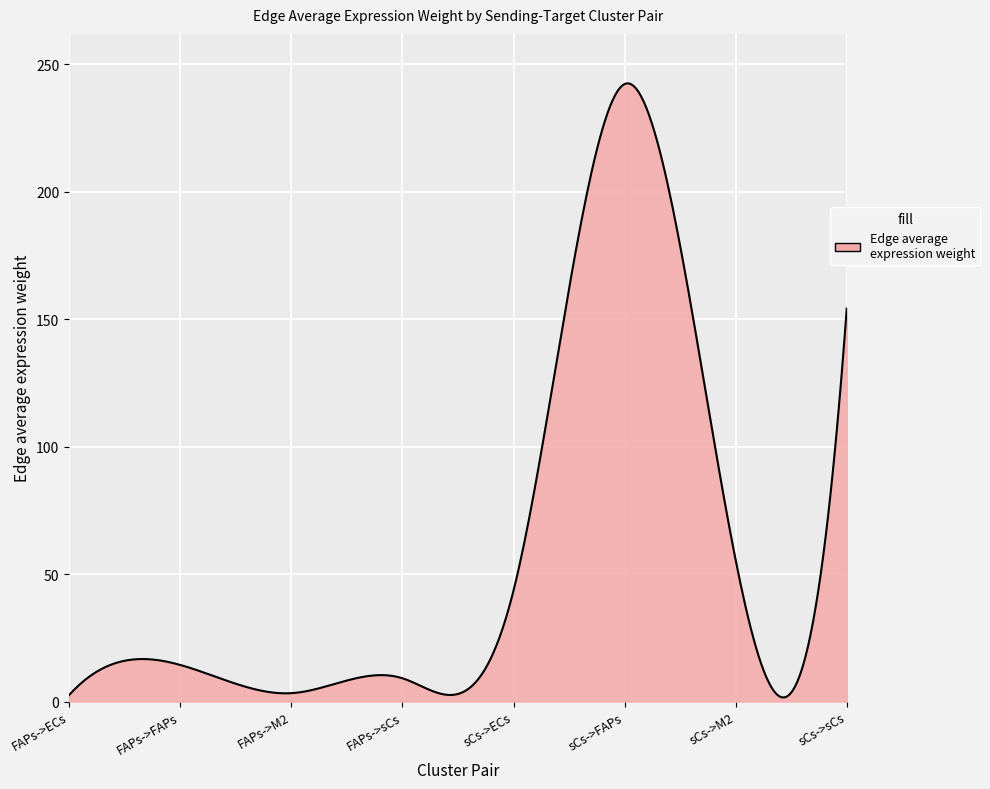

What is the maximum value shown in the chart?

242.5